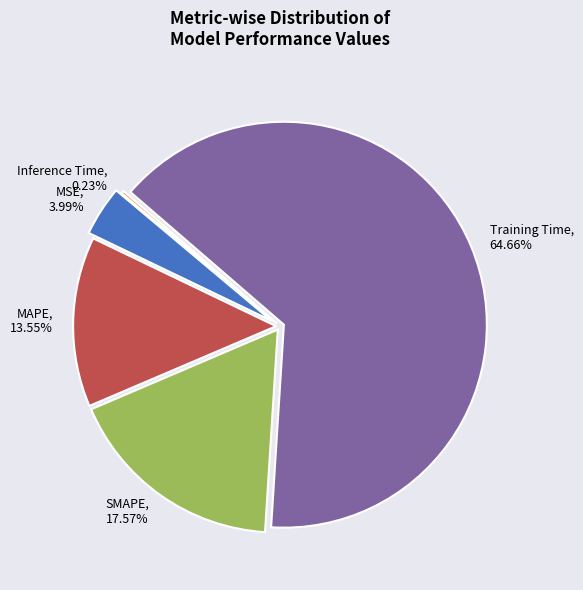

To the nearest percent, what percentage of the pie is Training Time?

65%